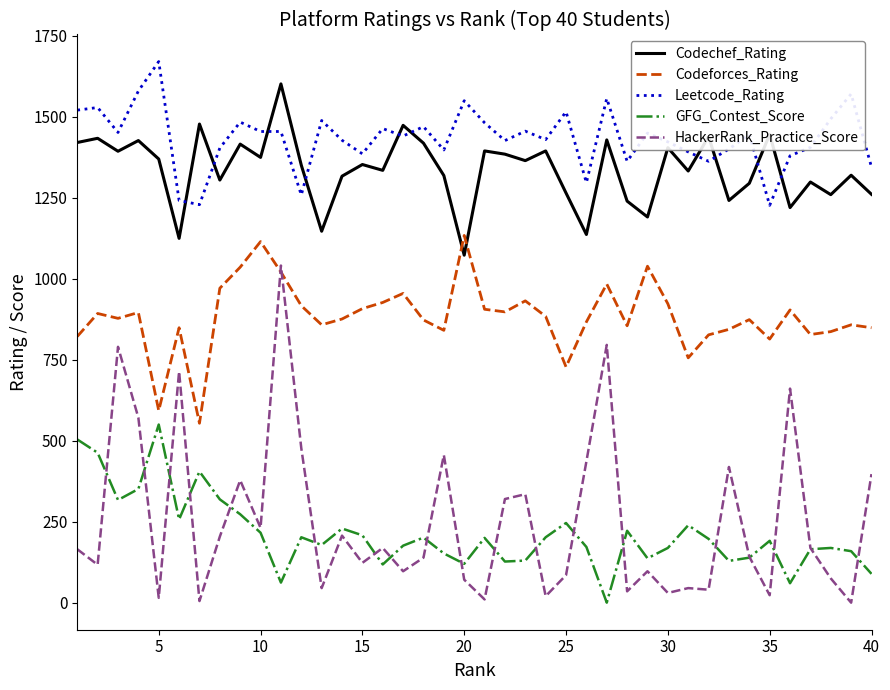

Which series has the largest total across all categories?

Leetcode_Rating